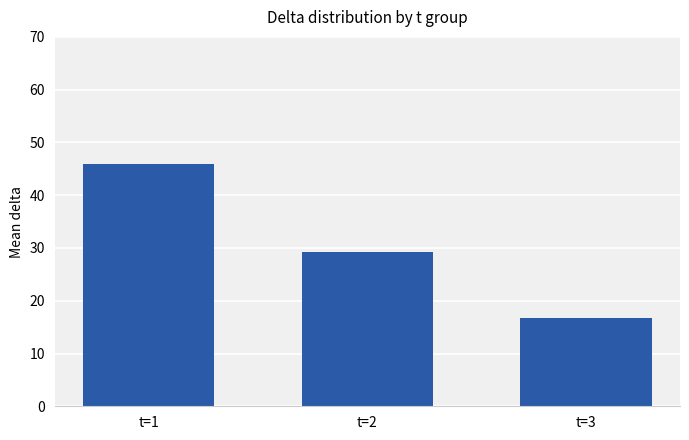

Count the number of values greater than 29.

2